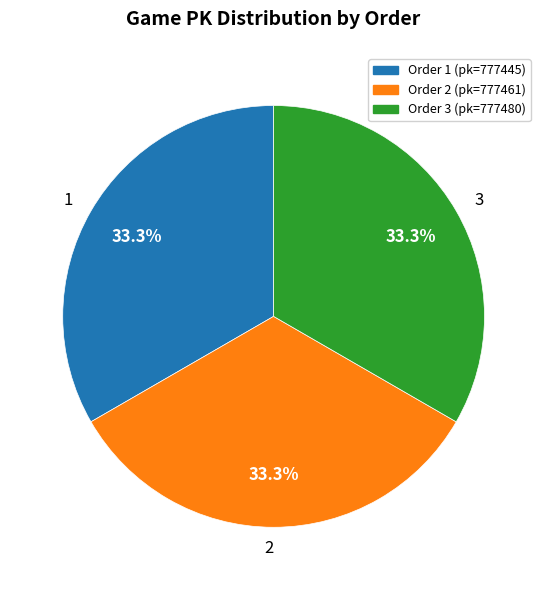

The 3 slice represents 33% of the pie. True or false?

True